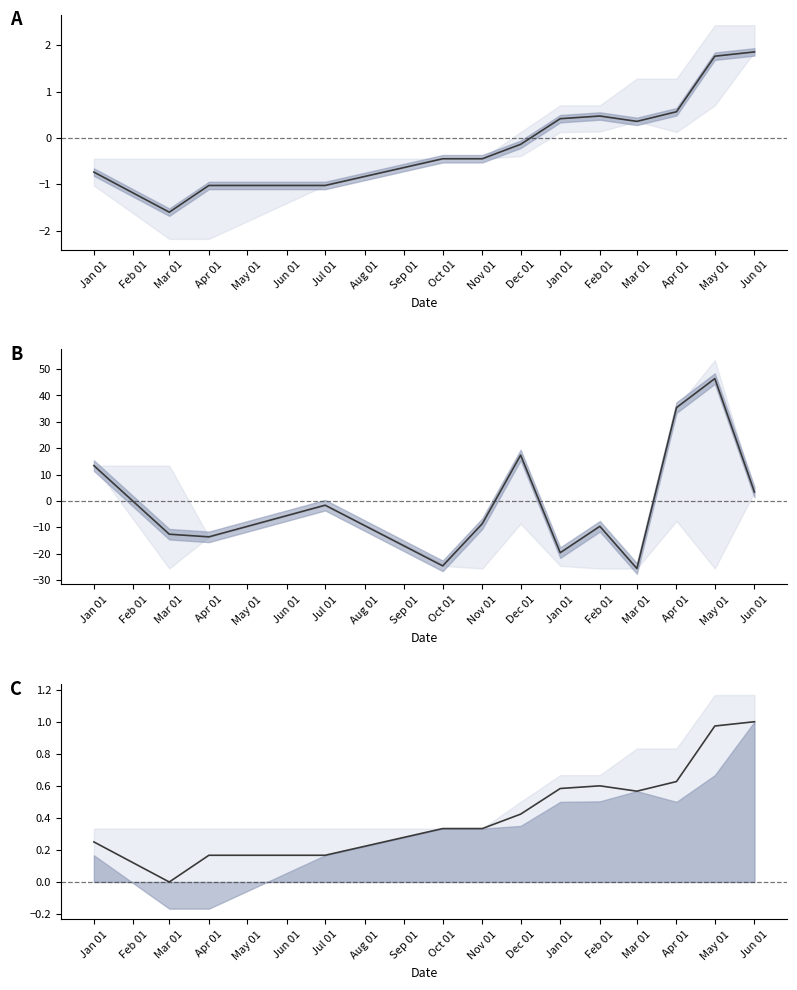

How many positive values does the trade price series have?

6